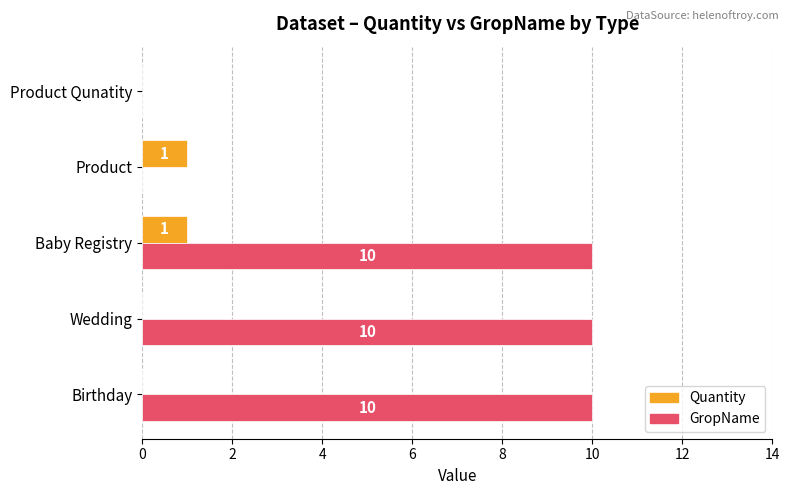

Which series changed the most between Product and Product Qunatity?

Quantity